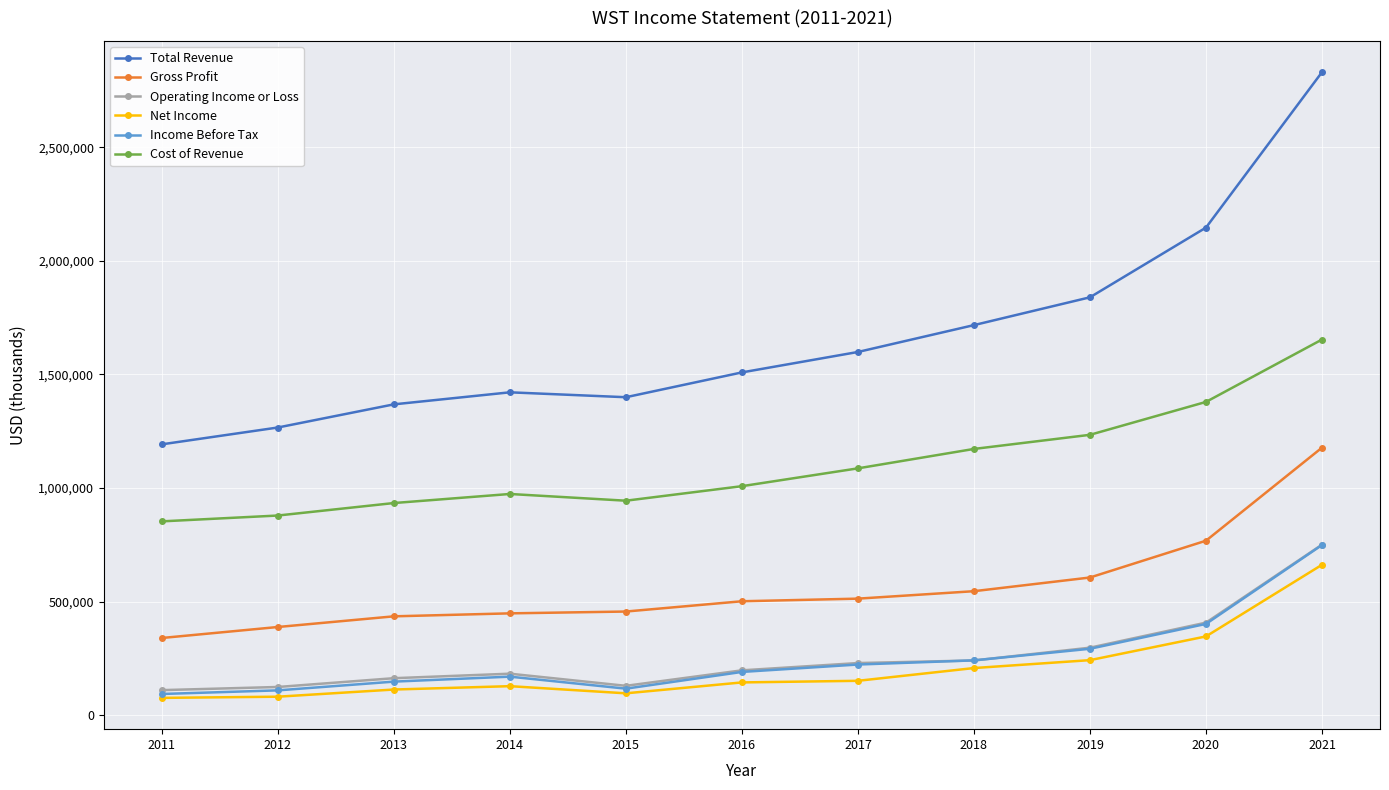

What is the value of the Operating Income or Loss point at the 3rd from the left?

162200